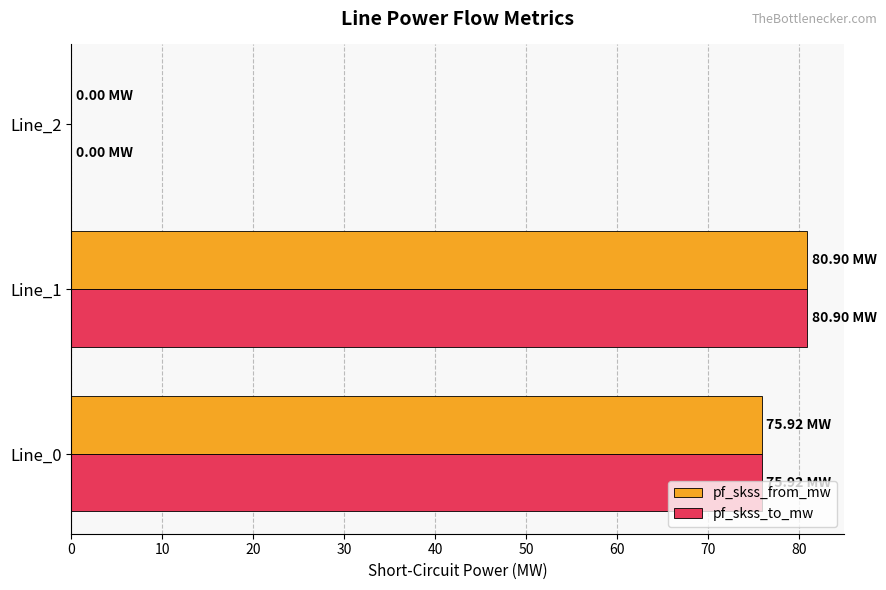

Is the value of pf_skss_to_mw at Line_0 greater than the value of pf_skss_from_mw at Line_2?

Yes